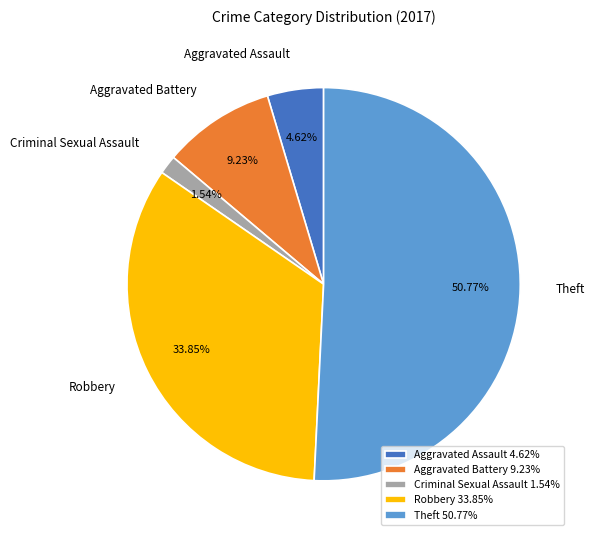

To the nearest percent, what is the average slice percentage?

20%